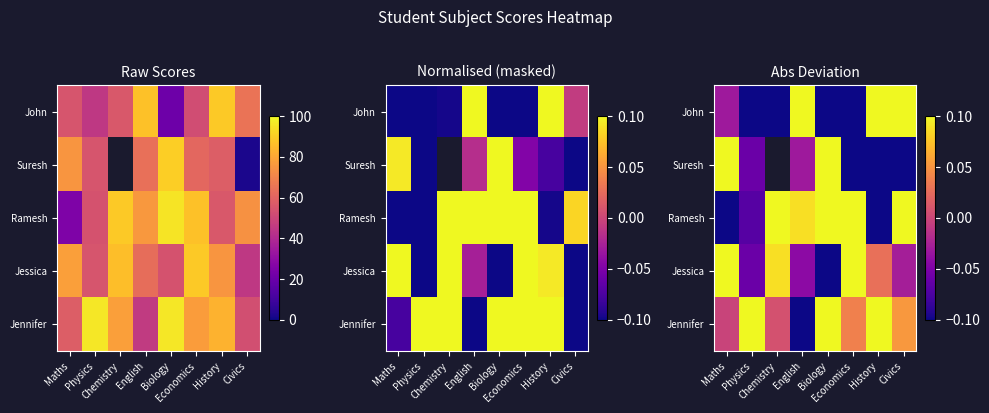

How many values in John are below zero?

5